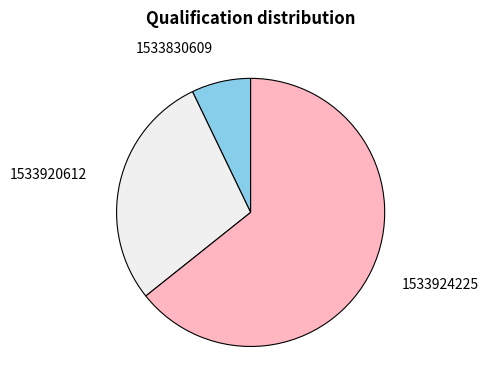

What is the ratio of the value at 1533920612 to the value at 1533924225?

0.4